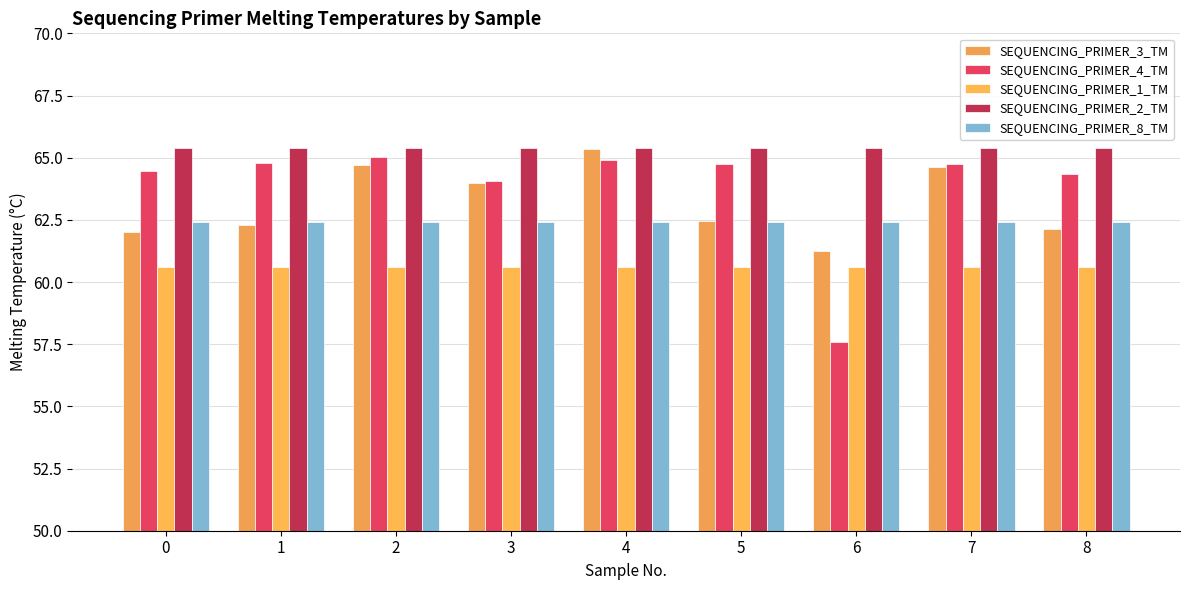

The SEQUENCING_PRIMER_4_TM series shows 21.0 at 0. True or false?

False